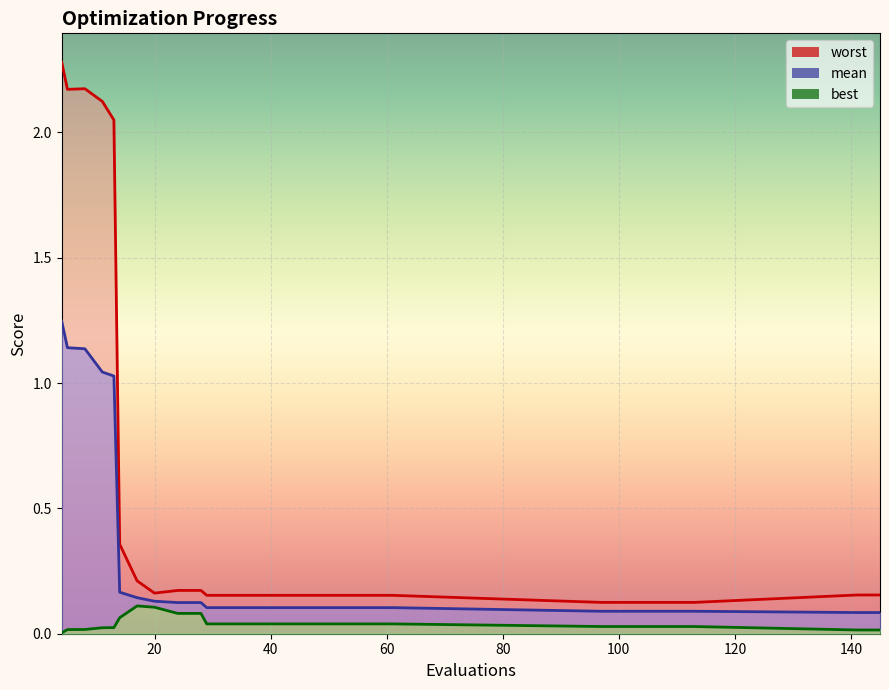

How many lines are shown in the chart?

3